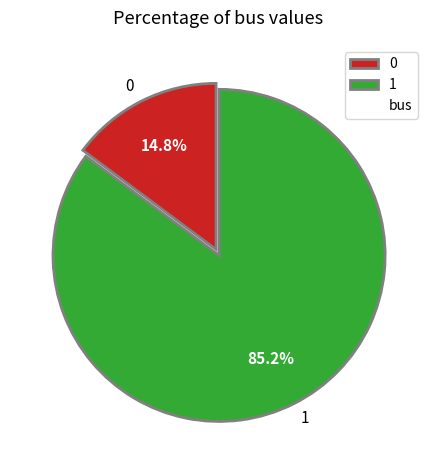

Count the number of slices in the pie.

2